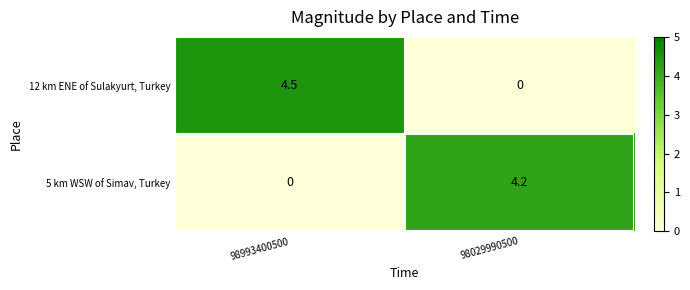

What is the sum of the 12 km ENE of Sulakyurt, Turkey values at 98029990500 and 98993400500?

4.5